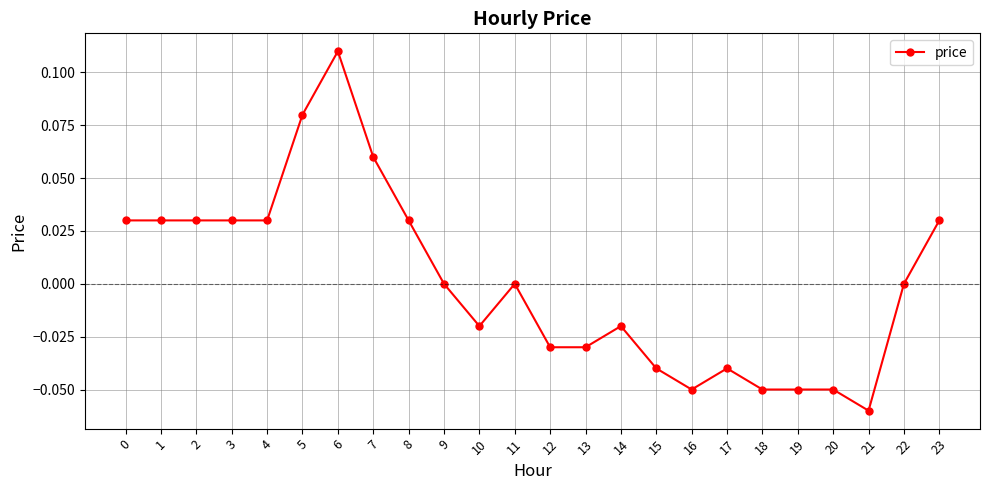

What is the difference between the maximum and second lowest values?

0.2